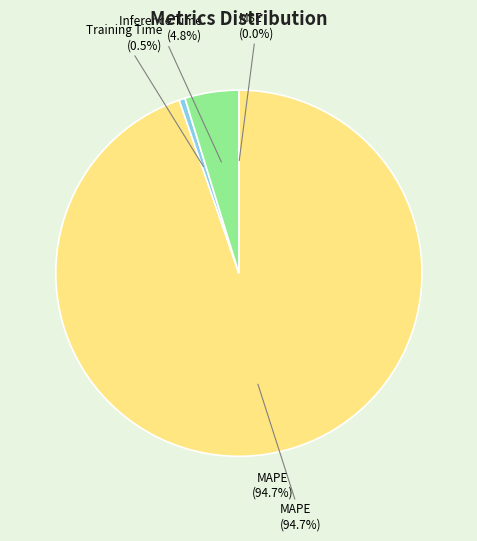

Is the sum of Training Time and MSE greater than half?

No